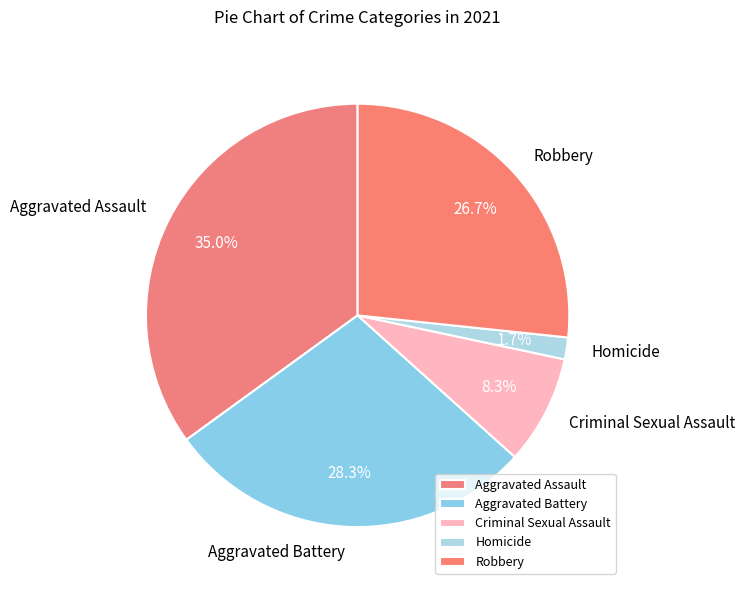

To the nearest percent, what is the difference between the largest and smallest slice percentages?

33%